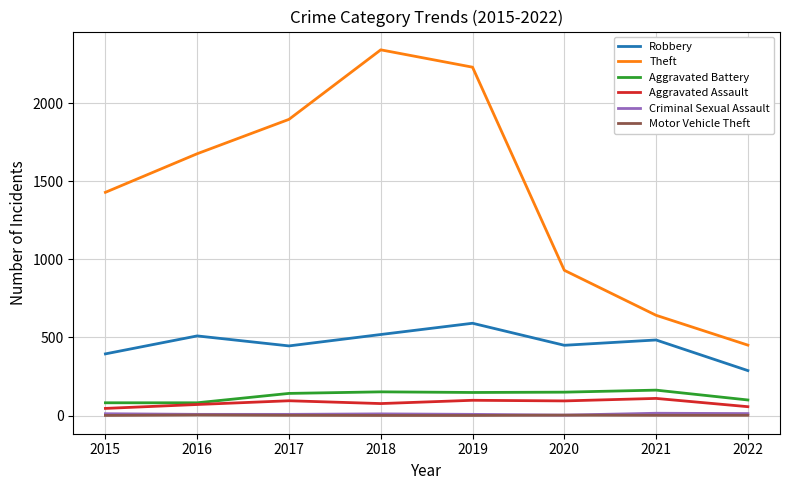

True or false: Aggravated Battery and Criminal Sexual Assault intersect in this chart.

False